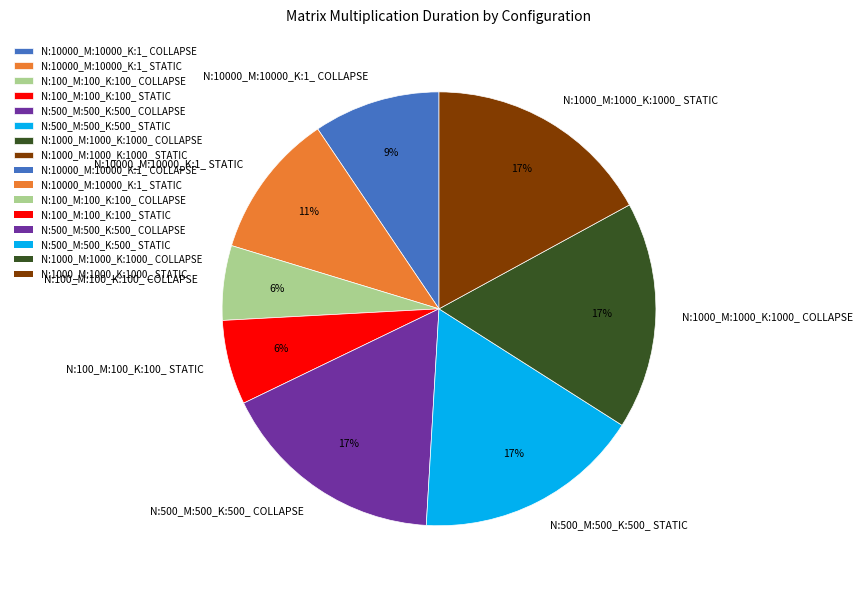

Do N:10000_M:10000_K:1_ COLLAPSE and N:1000_M:1000_K:1000_ STATIC together represent more than half of the pie?

No